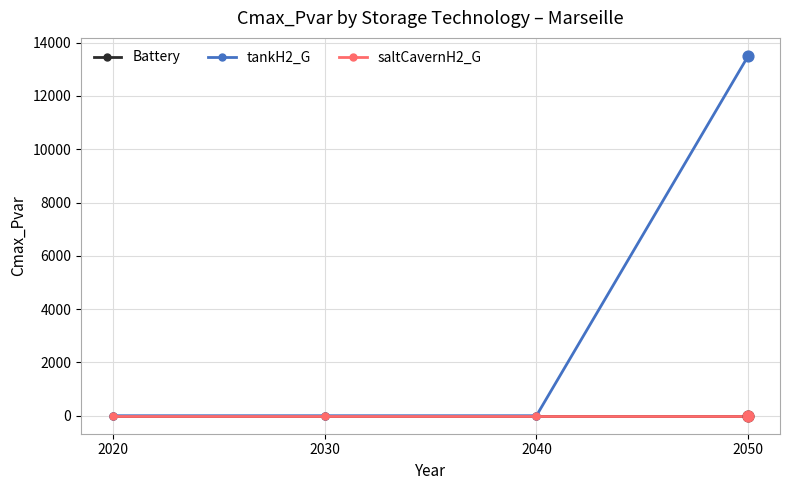

Which series has the largest total across all categories?

tankH2_G